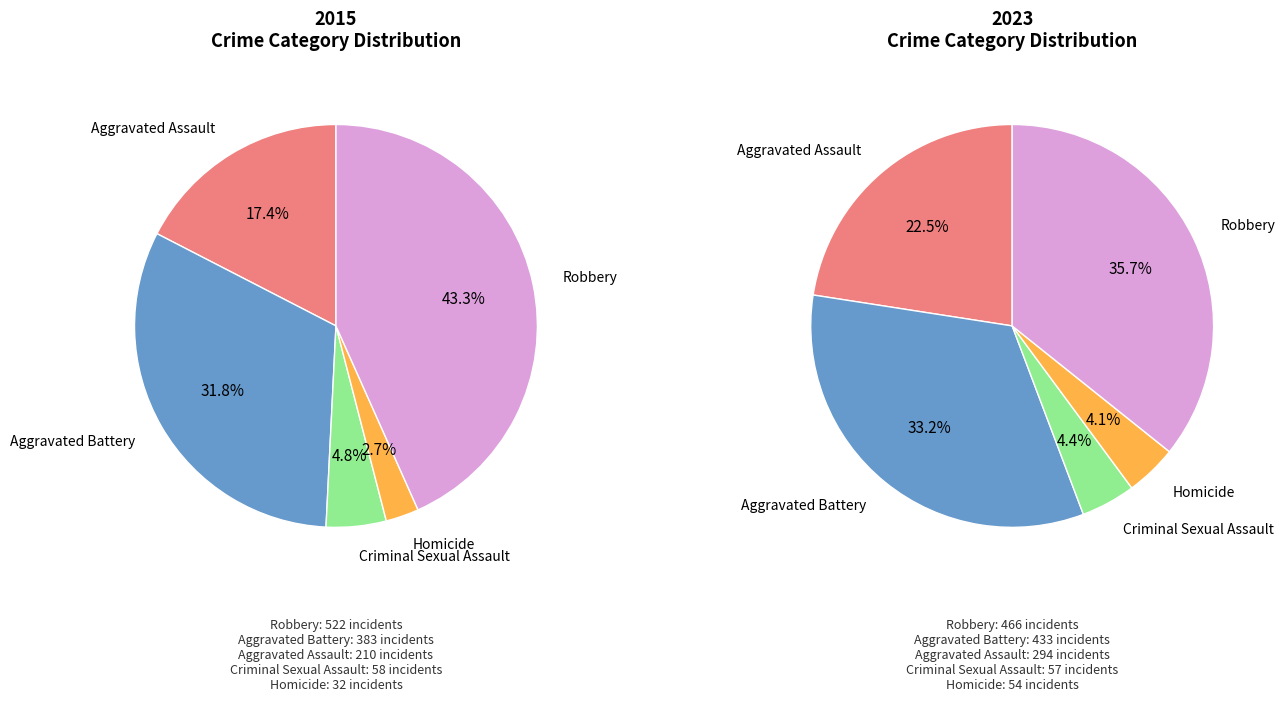

To the nearest percent, what is the difference between the values_2015 and 3 slice percentages?

18%